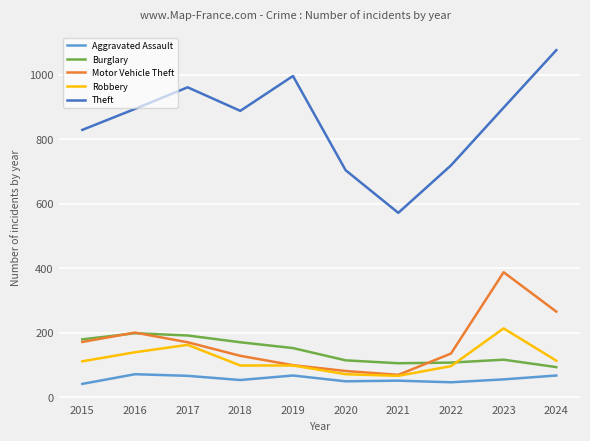

What is the maximum value for Robbery?

214